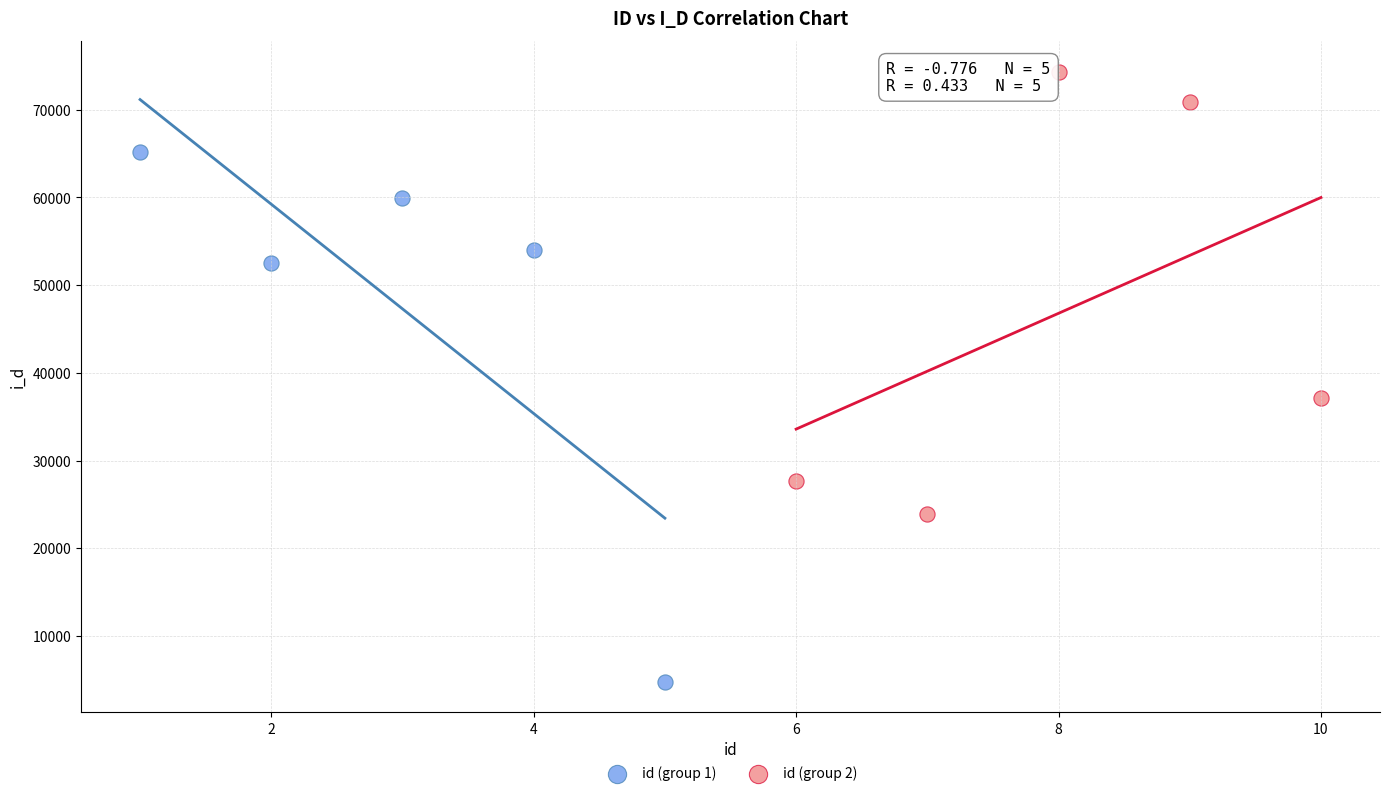

Which series contains the highest Y value?

id (group 2)